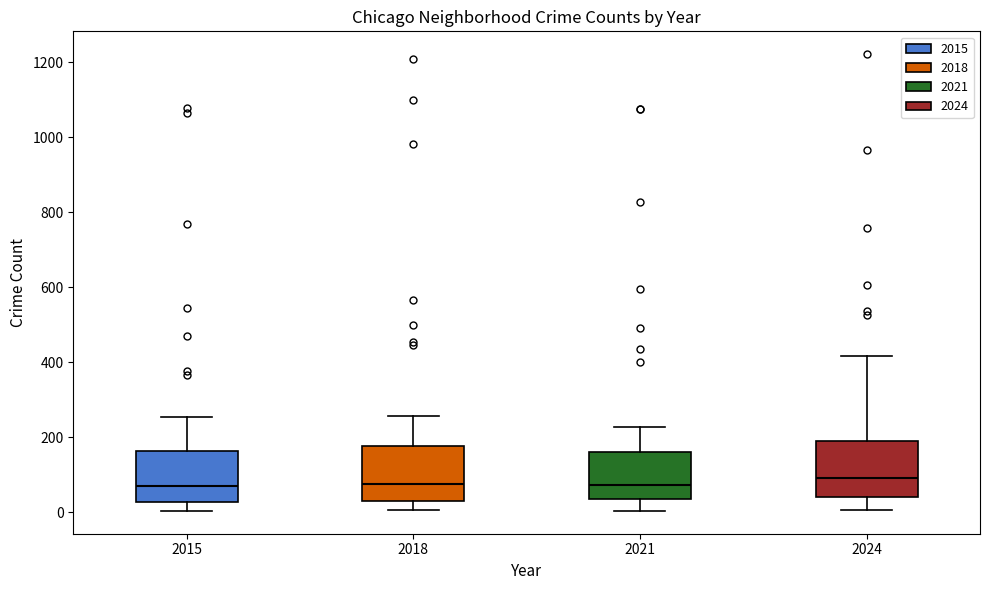

Reading left to right, transcribe this box plot: for each box, give where its median line is, the range the box spans, and where its two whiskers end, as read against the y-axis. The values are not printed on the chart, so give them approximately, as read against the axis.

2015: median 80, box 20 to 160, whiskers 0 to 260
2018: median 80, box 40 to 180, whiskers 0 to 260
2021: median 80, box 40 to 160, whiskers 0 to 220
2024: median 100, box 40 to 200, whiskers 0 to 420